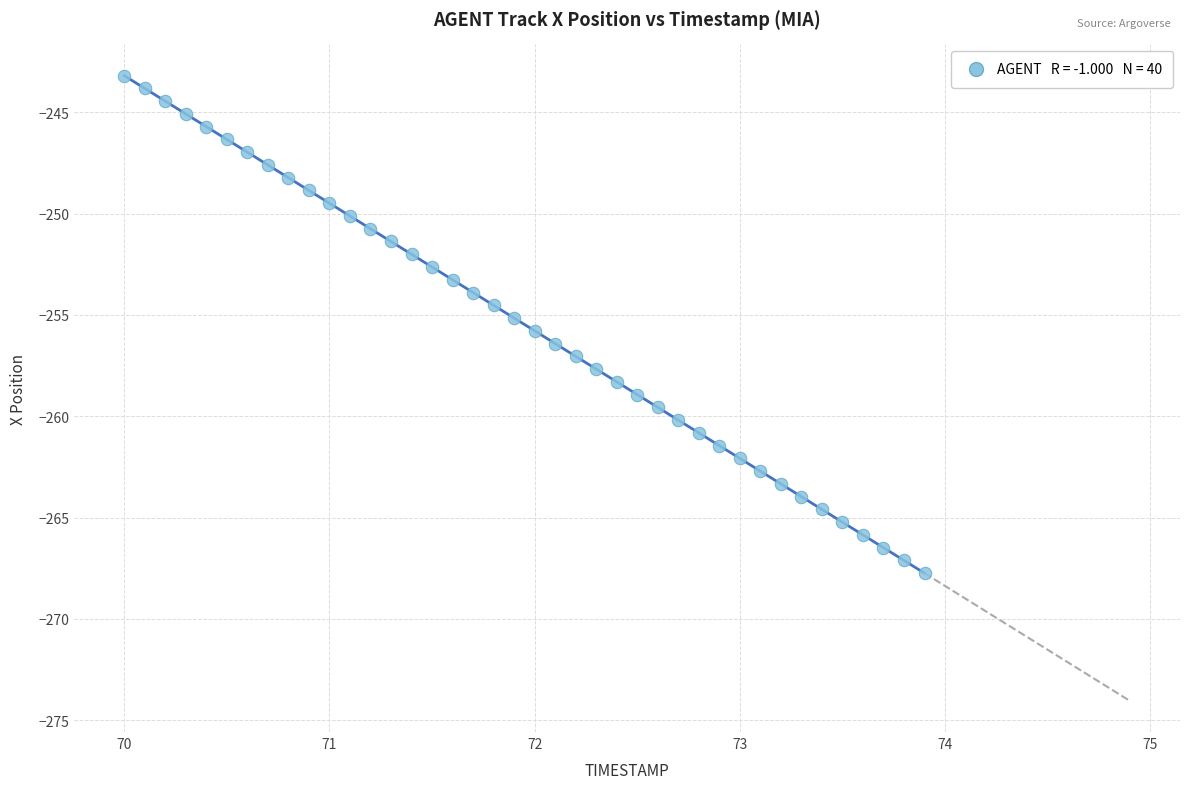

What is the range of X values (max minus min)?

3.9